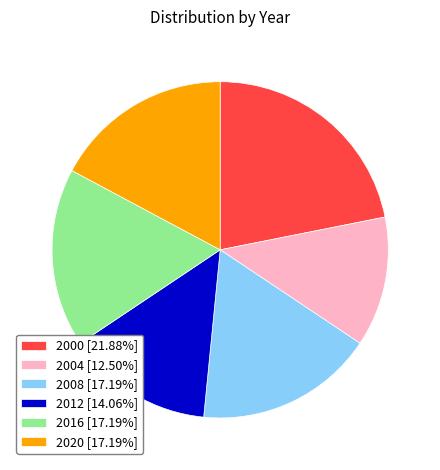

Is the sum of 2012 and 2016 greater than half?

No